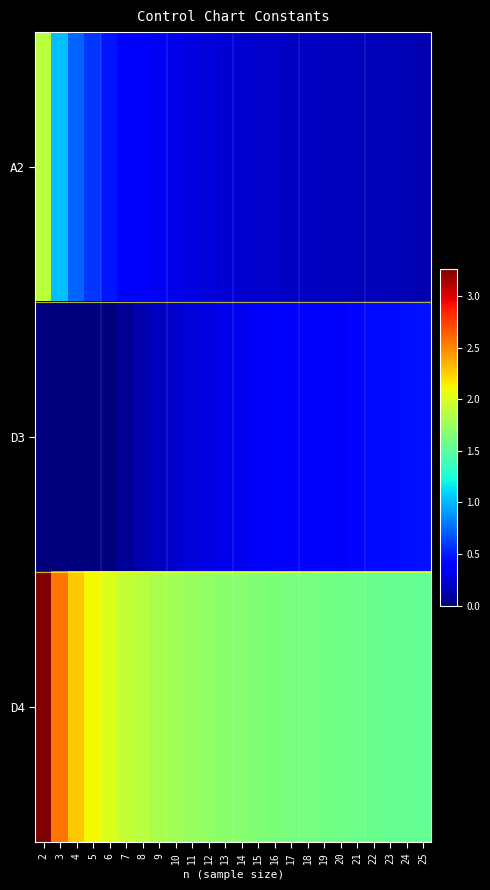

At which category is the sum across all series the highest?

2